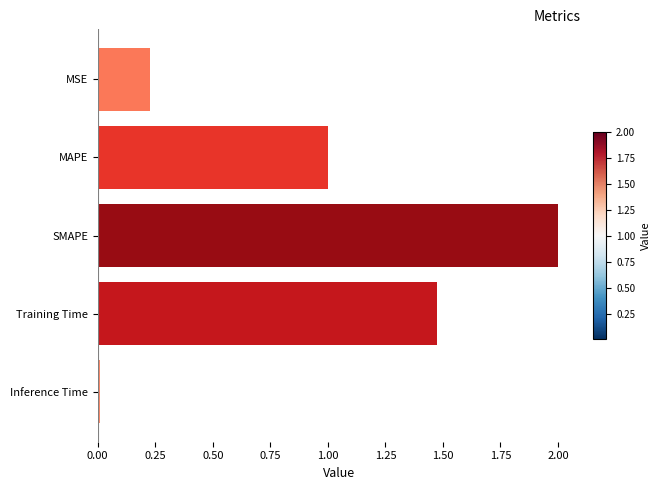

What is the average value?

0.9